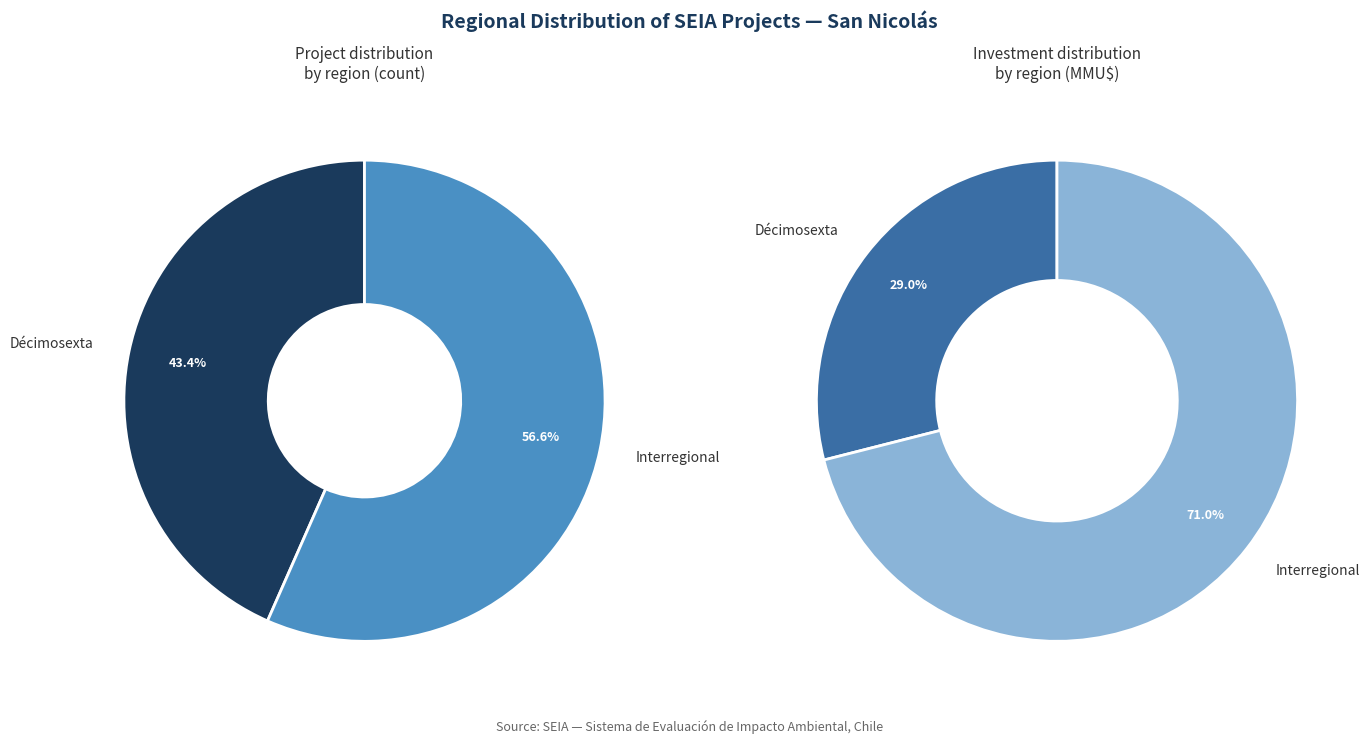

True or false: Décimosexta accounts for 52% of the total.

False